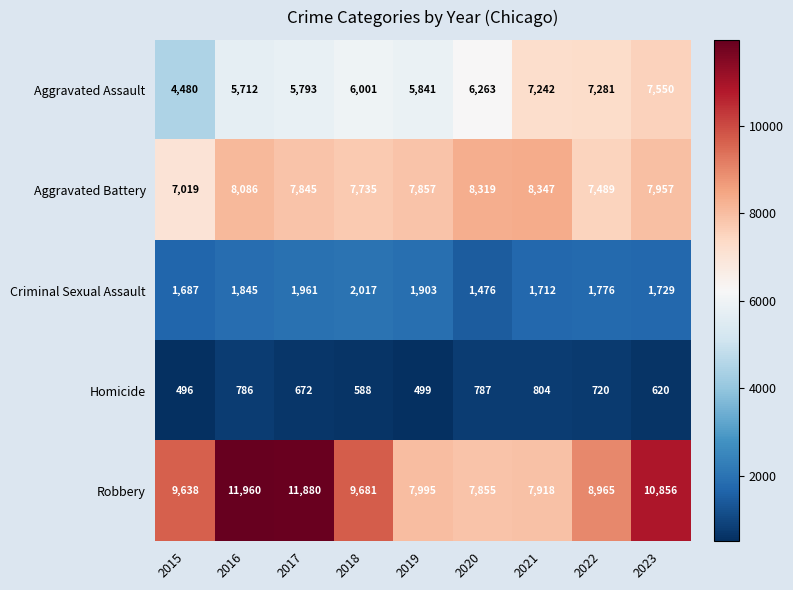

True or false: Criminal Sexual Assault has a value of 1845 at 2016.

True